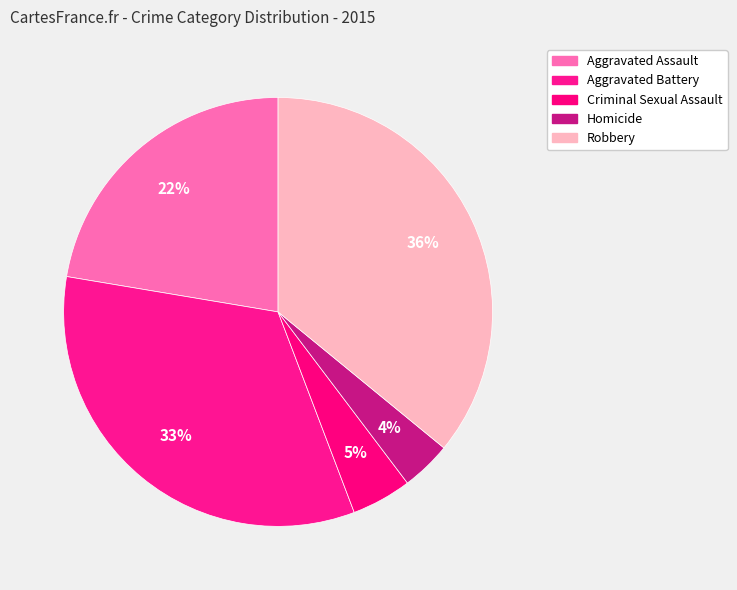

Which slice is the smallest?

Homicide